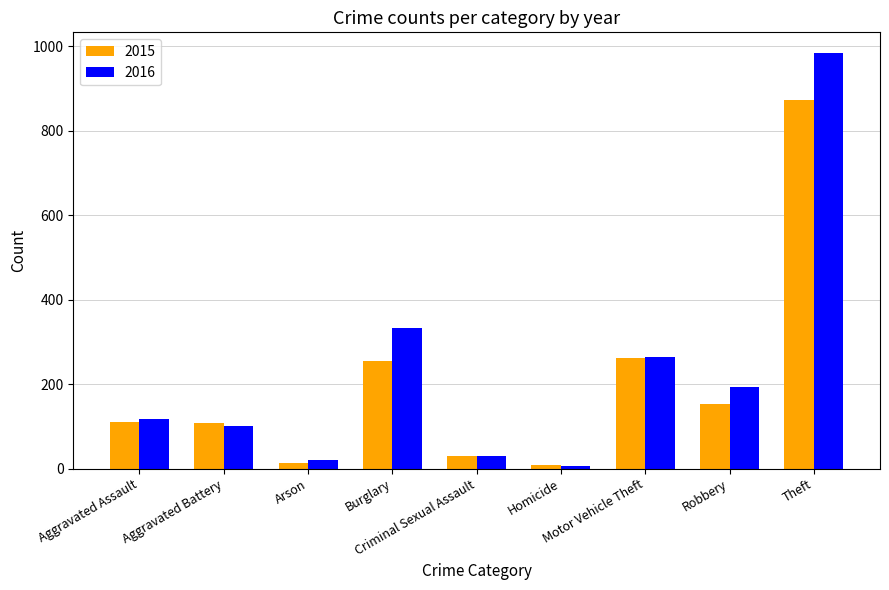

True or false: 2016 has a value of 118 at Aggravated Assault.

True